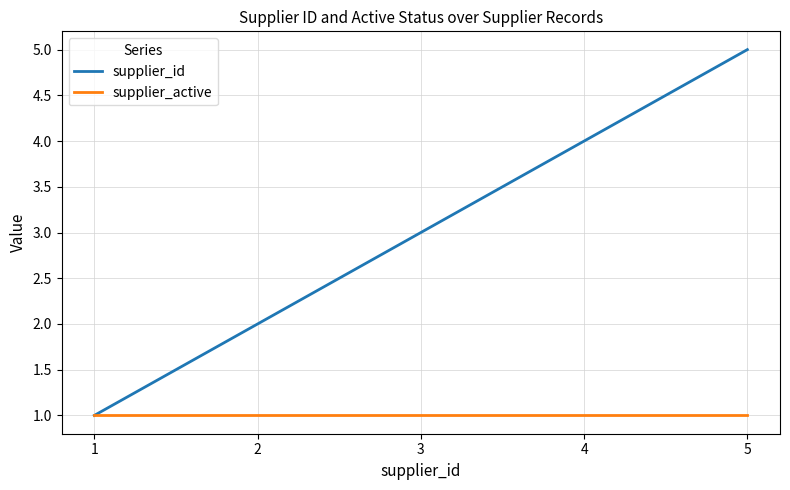

Reading left to right, extract all data points from this chart.

supplier_id: 1	2	3	4	5
supplier_active: 1	1	1	1	1